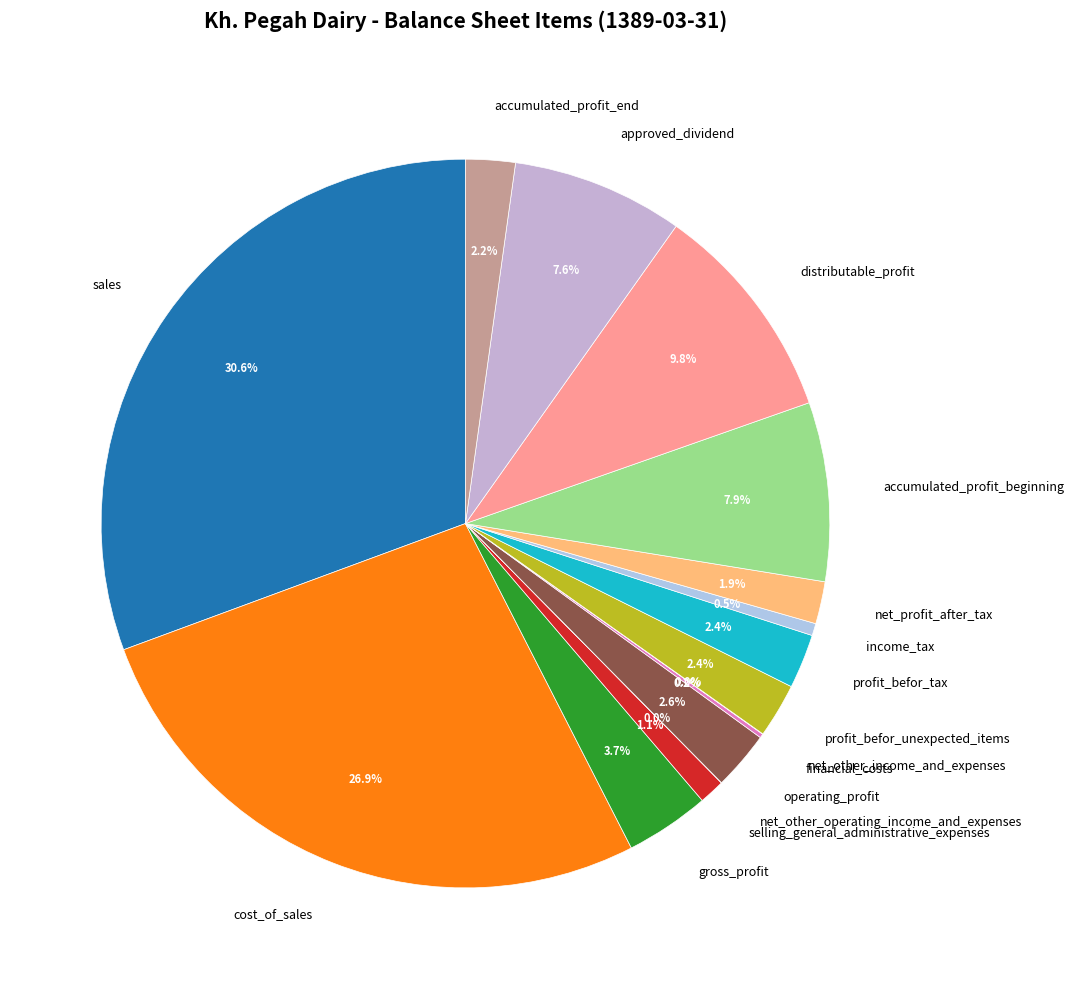

What is the ratio of the value at accumulated_profit_end to the value at profit_befor_tax?

0.9